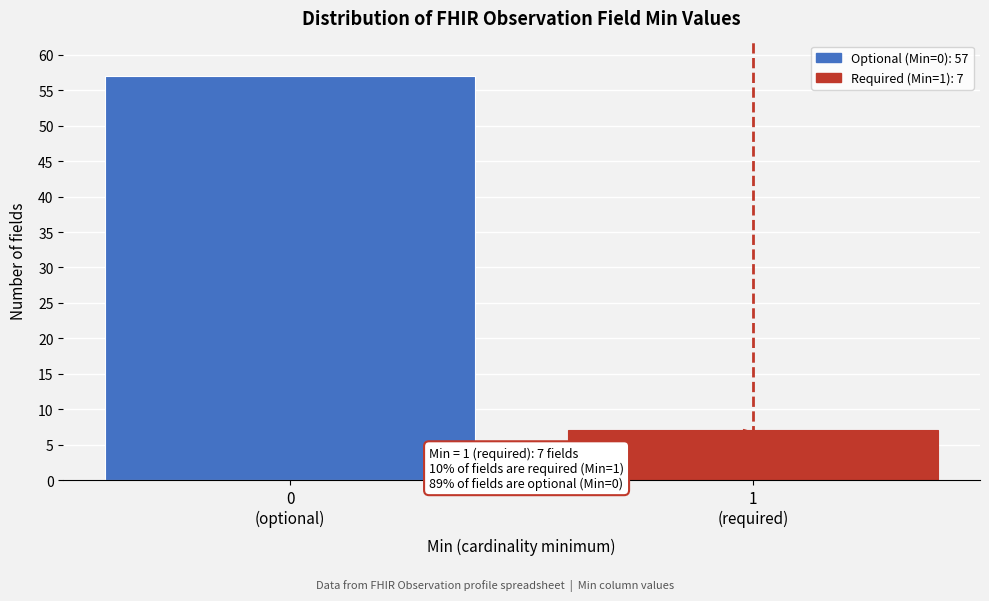

Reading left to right, extract all data points from this chart.

57	7